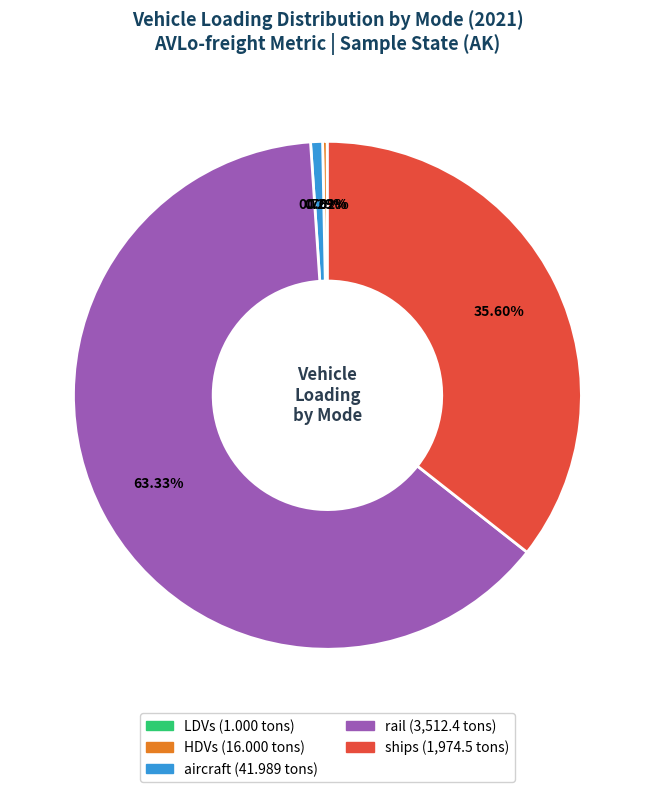

Does any single category account for the majority?

Yes